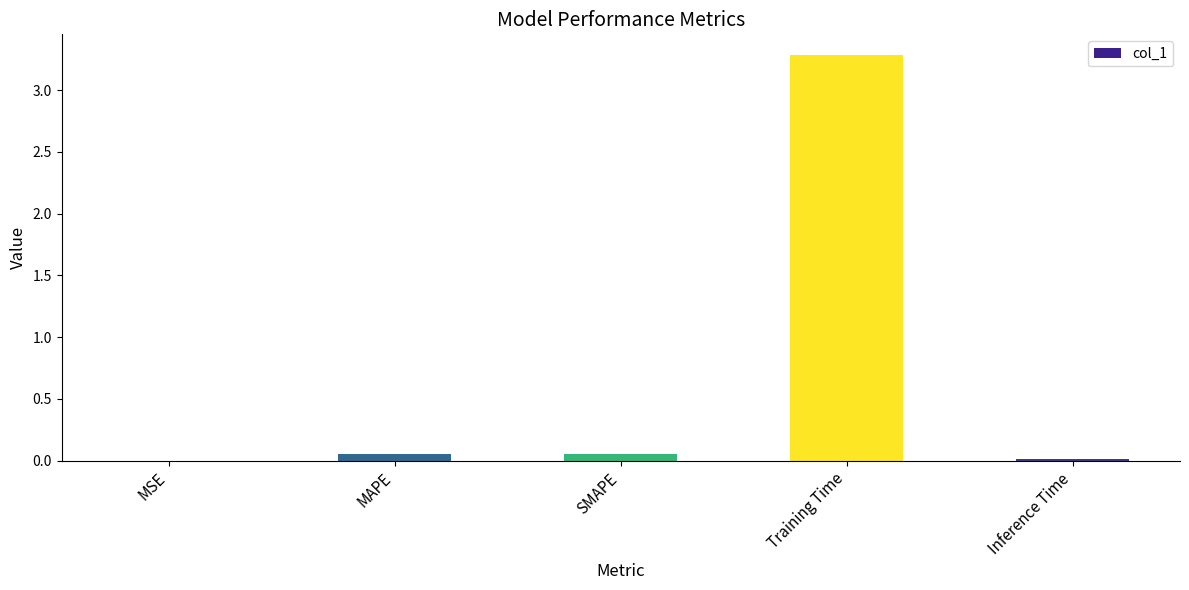

What is the average value?

0.7